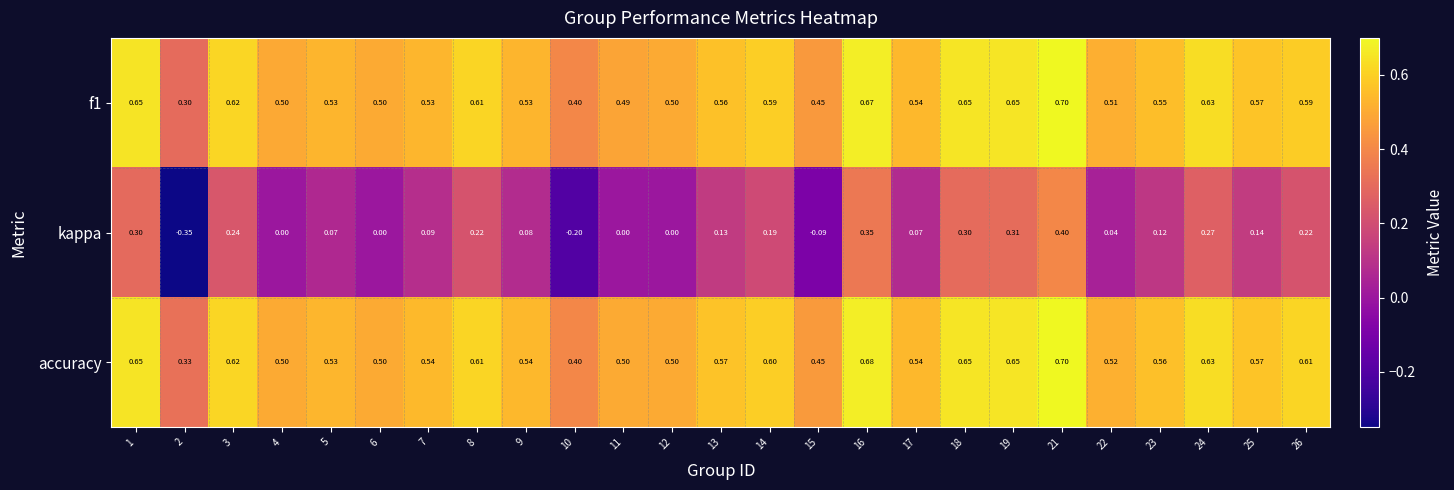

Which category has the lowest value across all series?

2